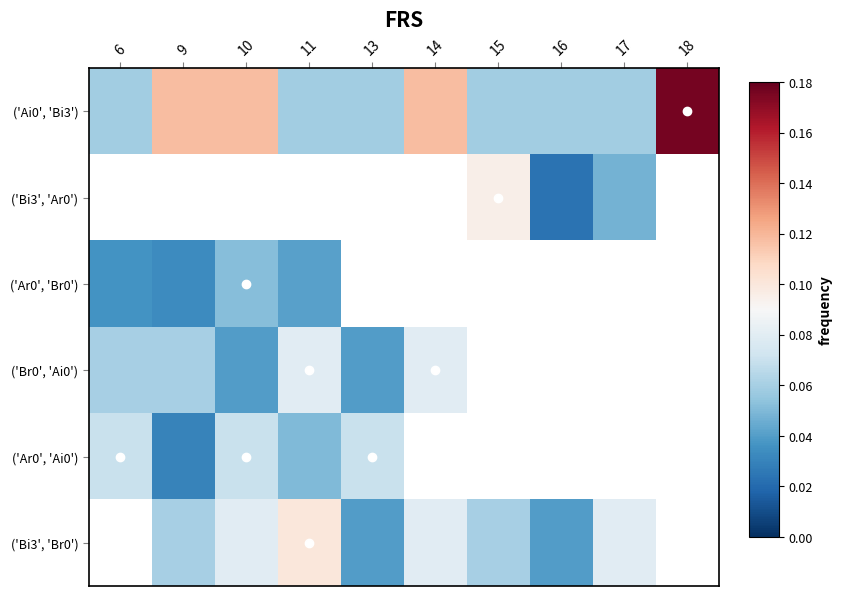

Count the ('Bi3', 'Br0') values in the range 0 to 1.

8